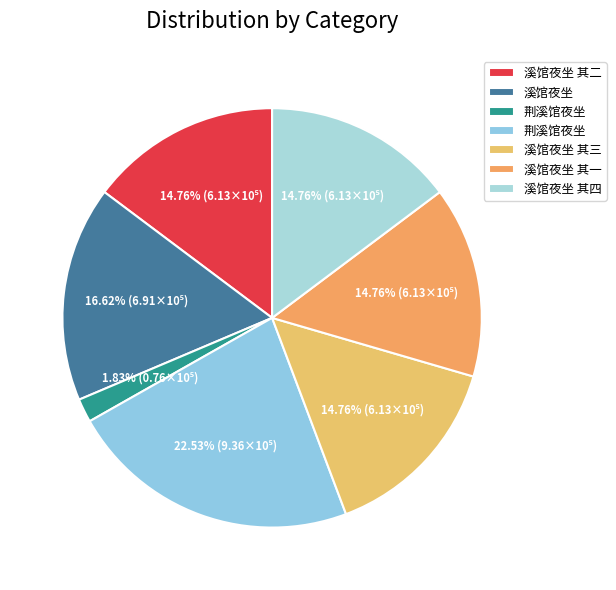

Count the number of slices in the pie.

7